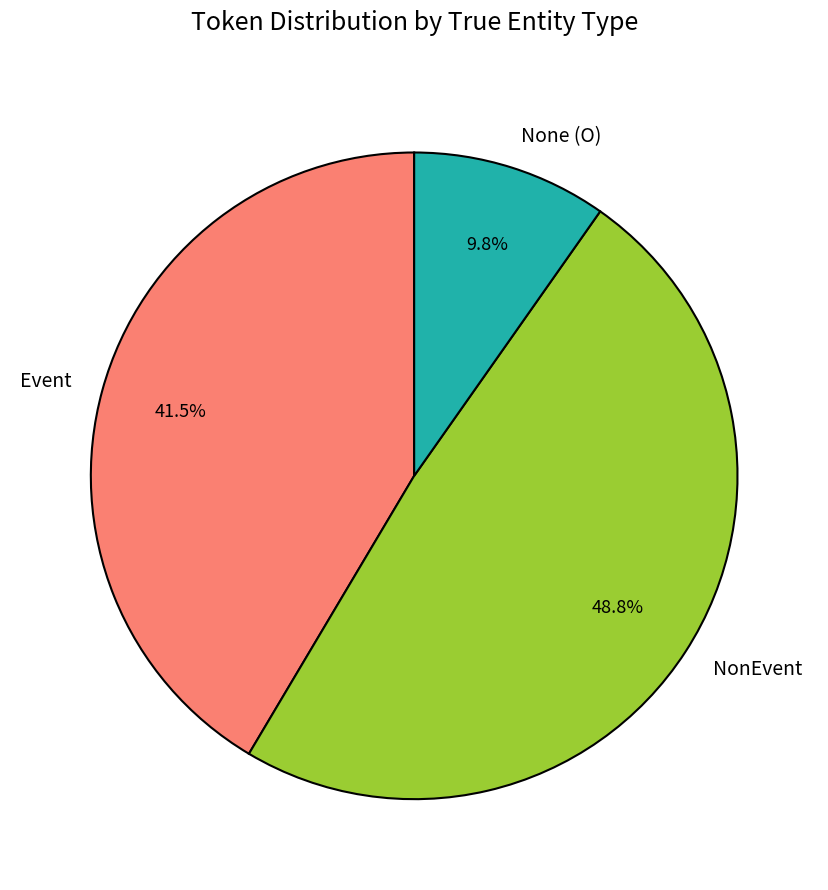

Between None (O) and NonEvent, which is larger?

NonEvent